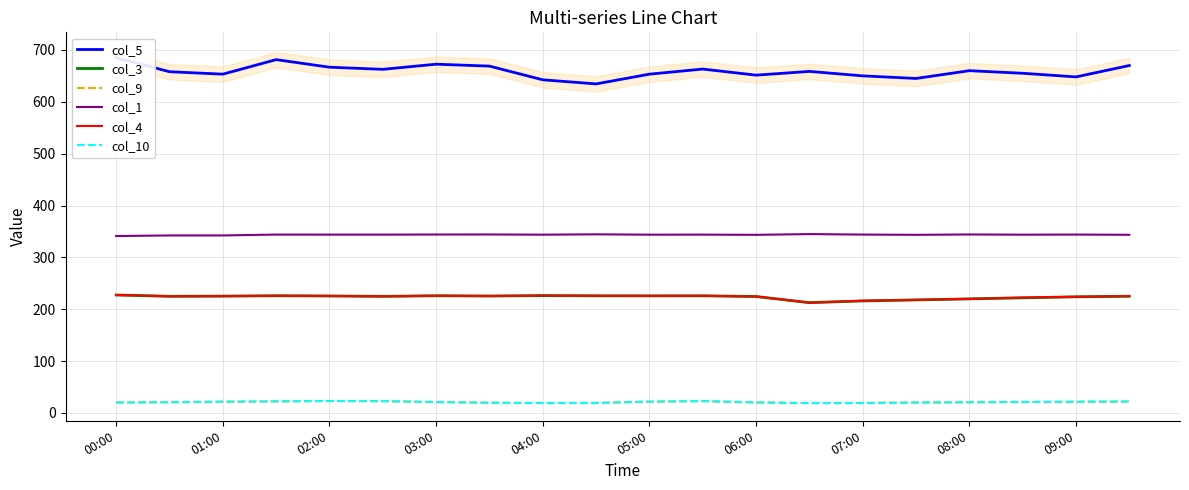

True or false: col_4 has a value of 46.1 at 08:00.

False